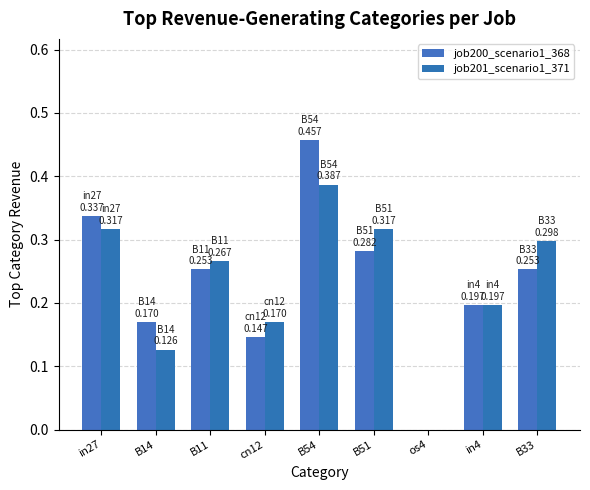

What position from the left is in4?

8